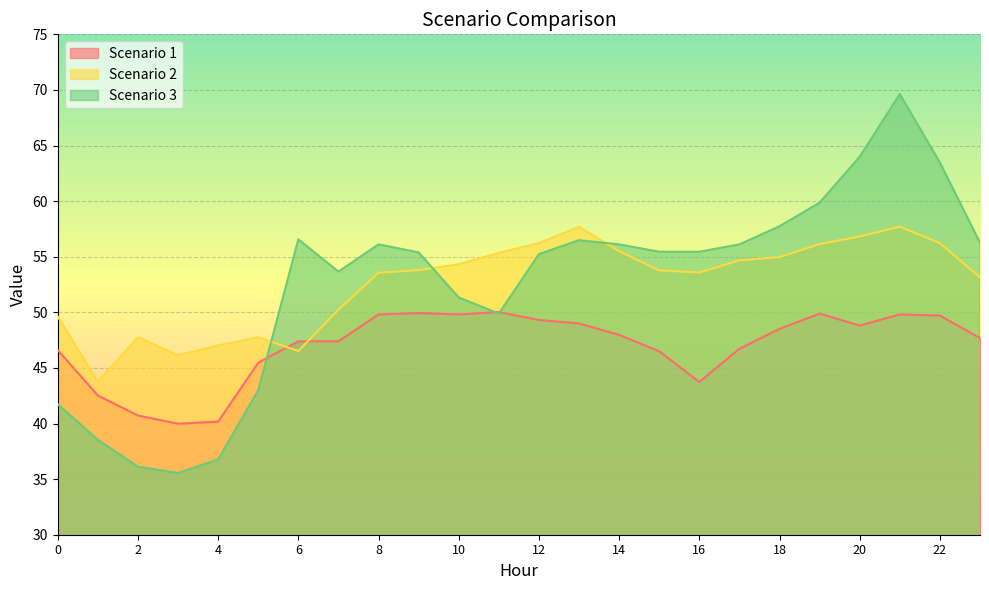

Reading left to right, extract all data points from this chart.

Scenario 1: 46.6	42.5	40.7	40.0	40.2	45.5	47.4	47.4	49.8	49.9	49.8	50.0	49.3	49.0	48.0	46.5	43.7	46.7	48.5	49.9	48.8	49.8	49.7	47.7
Scenario 2: 49.6	43.8	47.8	46.1	47.0	47.8	46.5	50.2	53.6	53.8	54.3	55.3	56.2	57.7	55.5	53.8	53.6	54.7	55.0	56.1	56.8	57.7	56.2	53.1
Scenario 3: 41.7	38.5	36.1	35.5	36.8	43.0	56.6	53.7	56.1	55.4	51.3	49.9	55.2	56.5	56.1	55.4	55.4	56.1	57.7	59.9	64.0	69.6	63.5	56.3